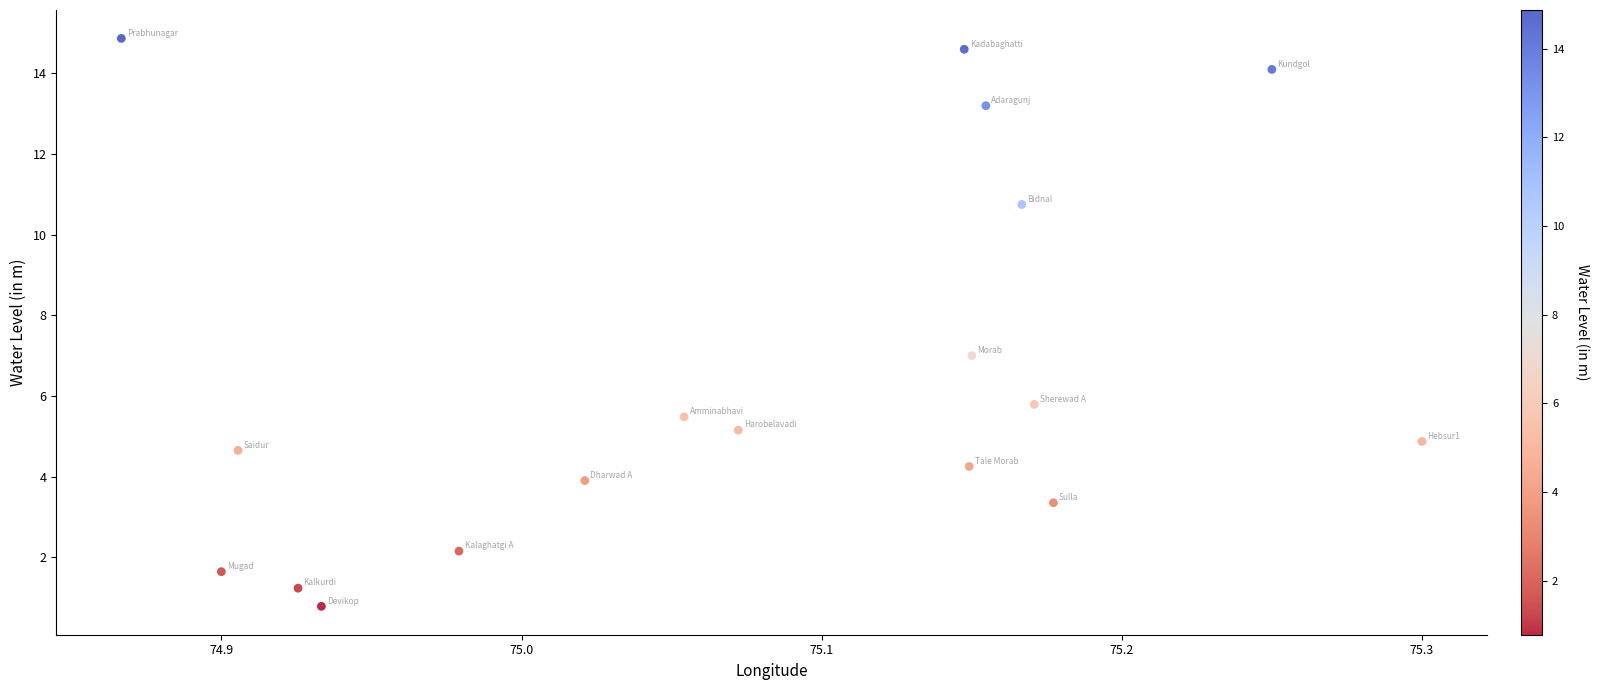

What is the range of X values (max minus min)?

0.4